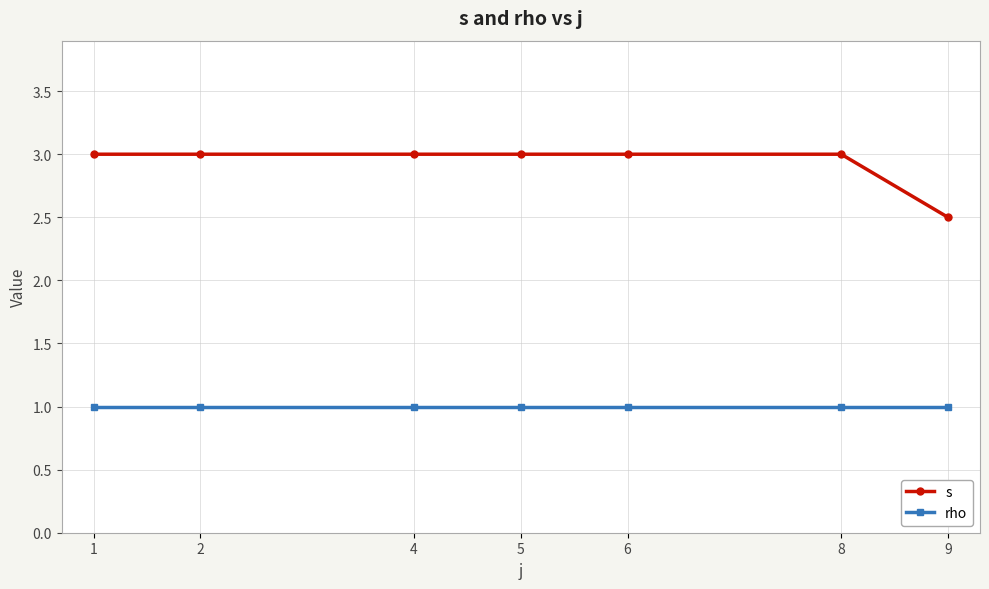

Rank the series by their maximum value, from lowest to highest.

rho, s